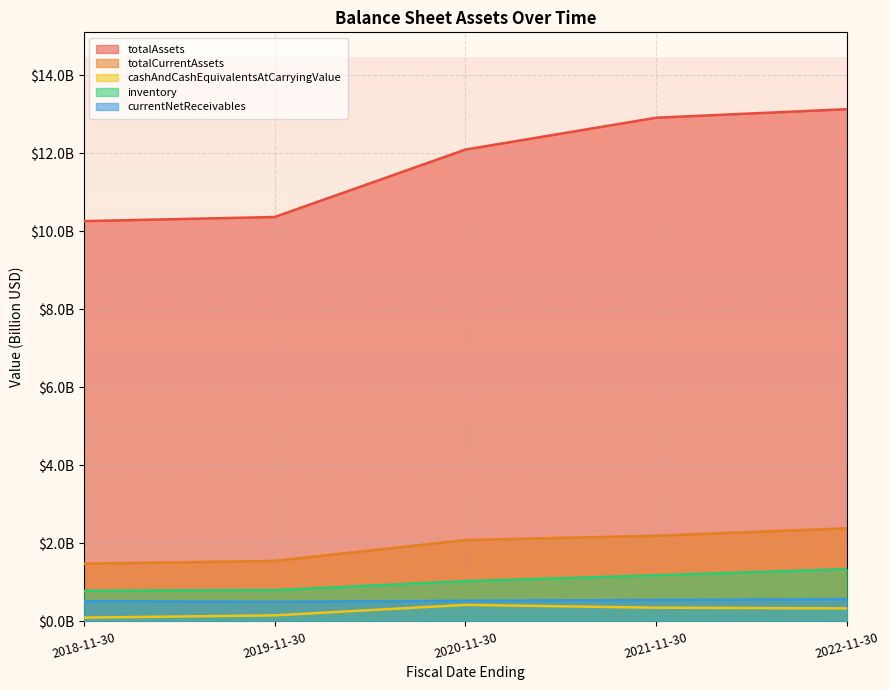

Reading right to left, list all the values displayed in this chart.

totalAssets: 13.1	12.9	12.1	10.4	10.3
totalCurrentAssets: 2.4	2.2	2.1	1.6	1.5
cashAndCashEquivalentsAtCarryingValue: 0.3	0.4	0.4	0.2	0.1
inventory: 1.3	1.2	1.0	0.8	0.8
currentNetReceivables: 0.6	0.5	0.5	0.5	0.5